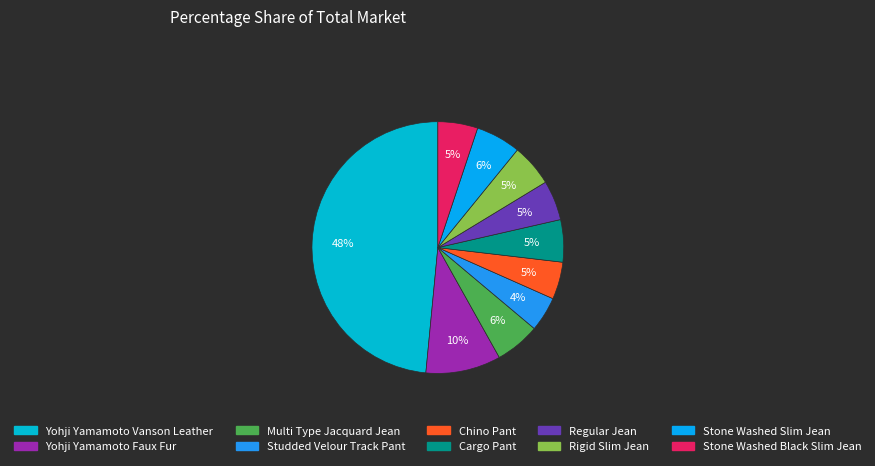

What percentage is the Yohji Yamamoto Faux Fur slice, to the nearest percent?

10%